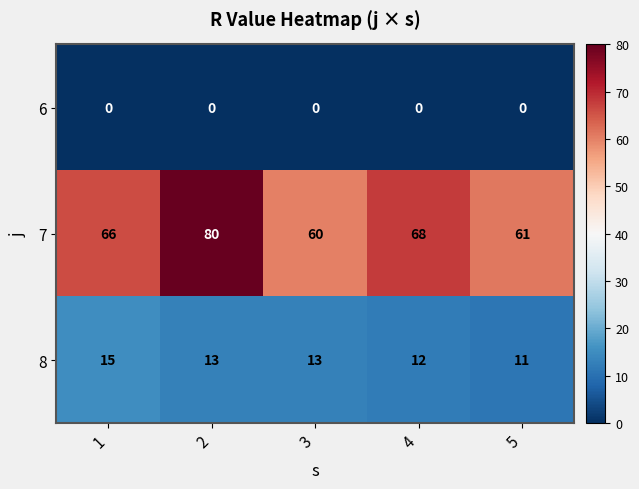

Rank the series by their average value, from lowest to highest.

6, 8, 7